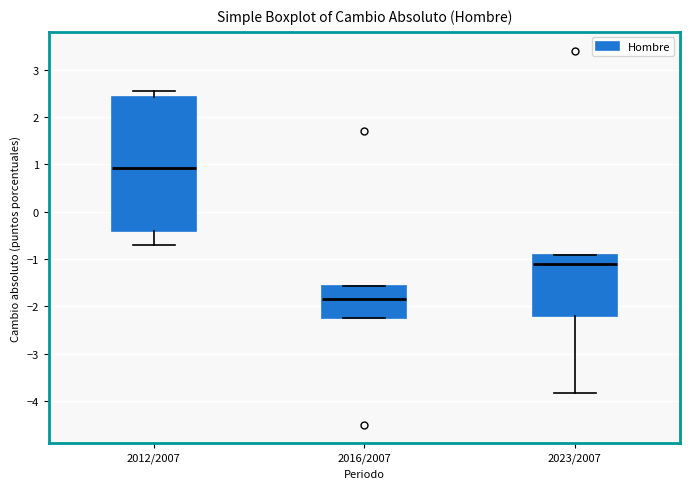

Comparing the boxes themselves (not the whiskers), which one is the tallest?

2012/2007